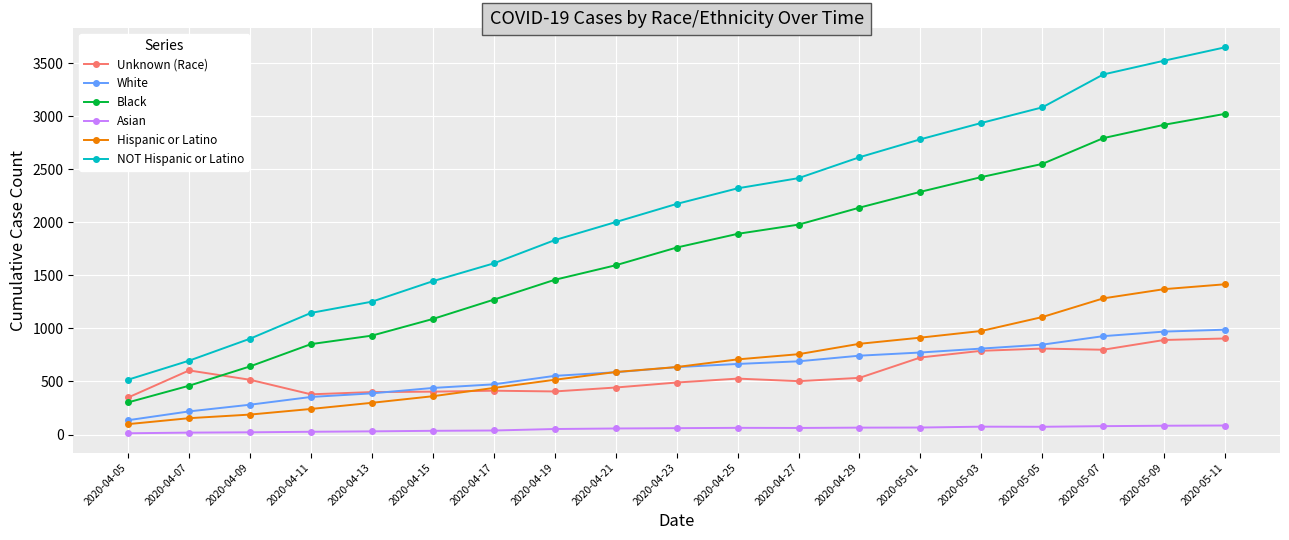

True or false: NOT Hispanic or Latino has a value of 3358 at 2020-04-27.

False